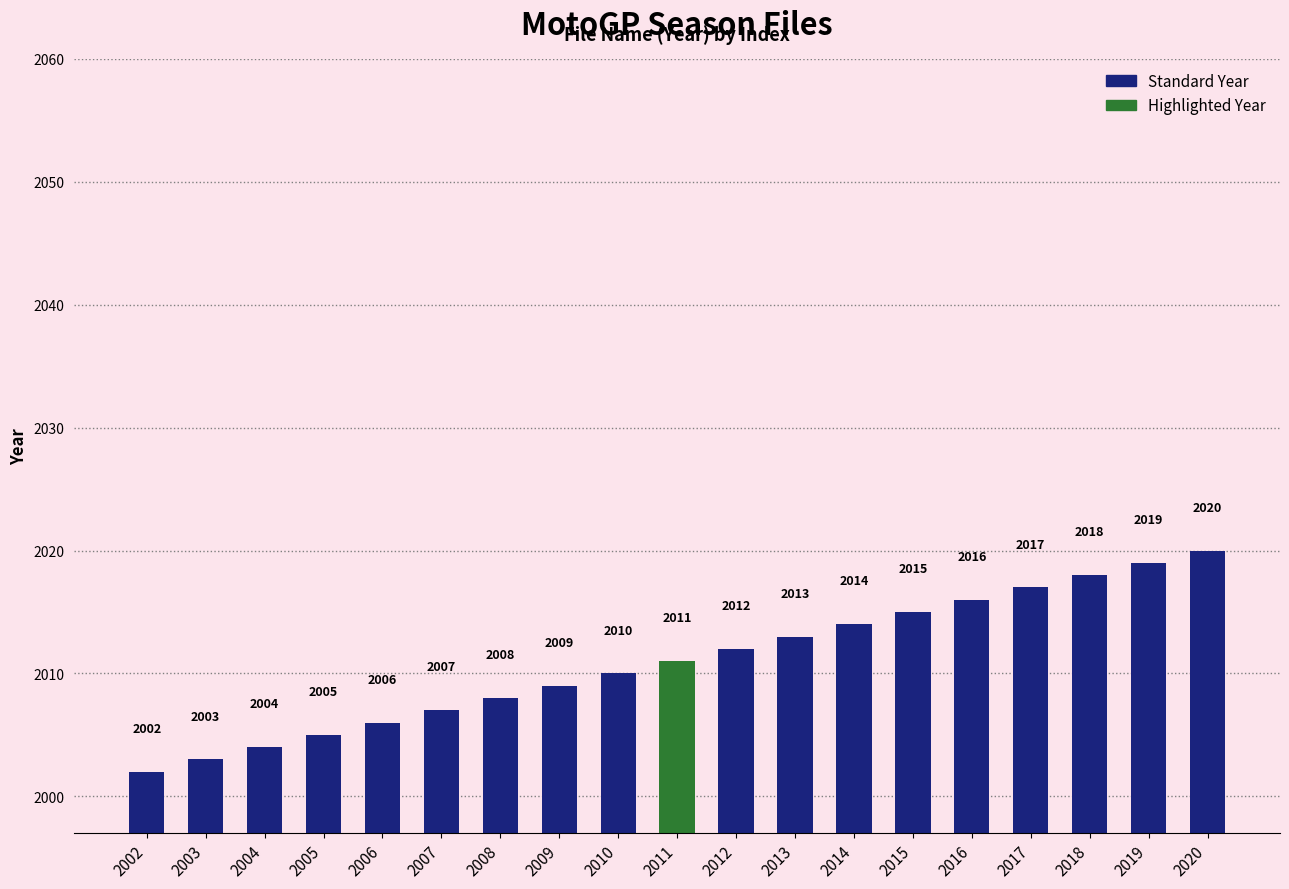

What is the sum of all values?

38209